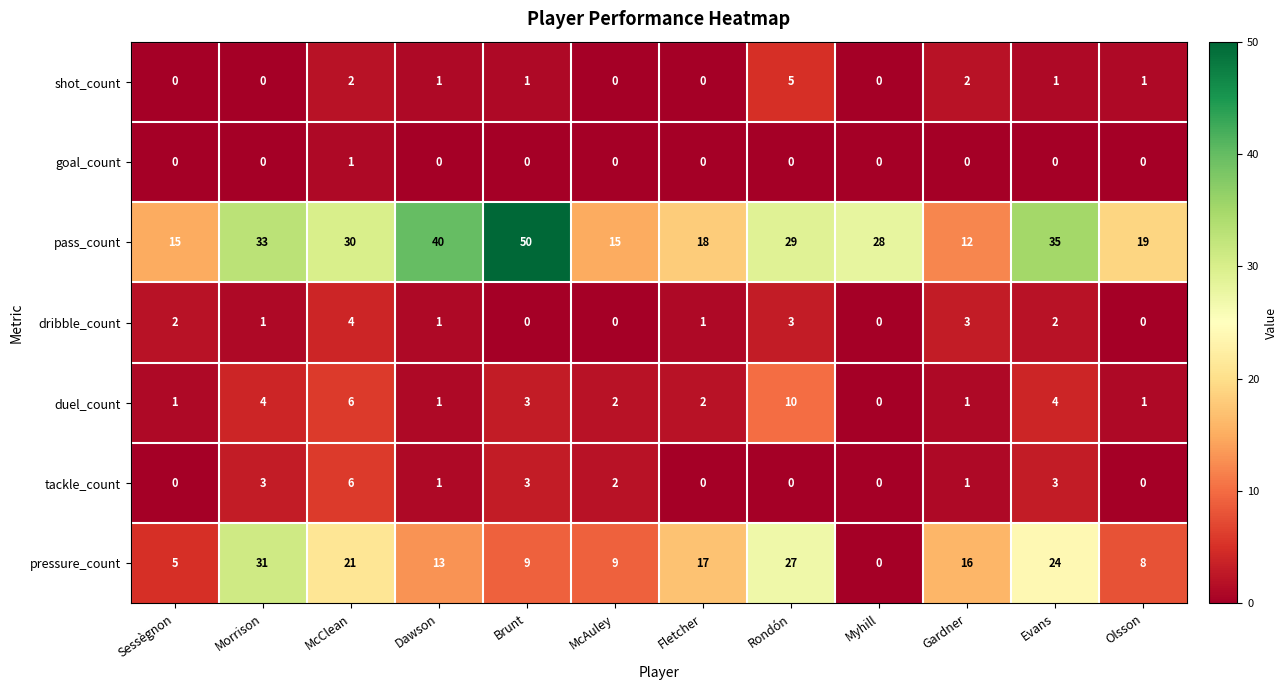

The pass_count series shows 15 at Sessègnon. True or false?

True